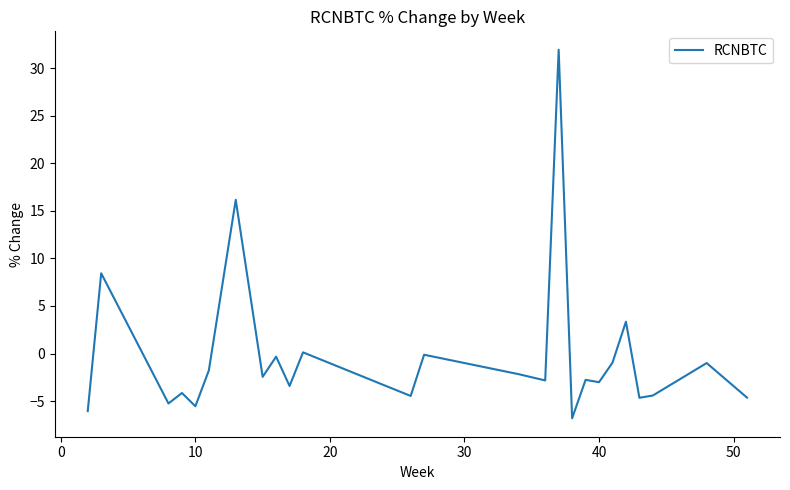

What is the difference between the maximum and minimum values?

38.8